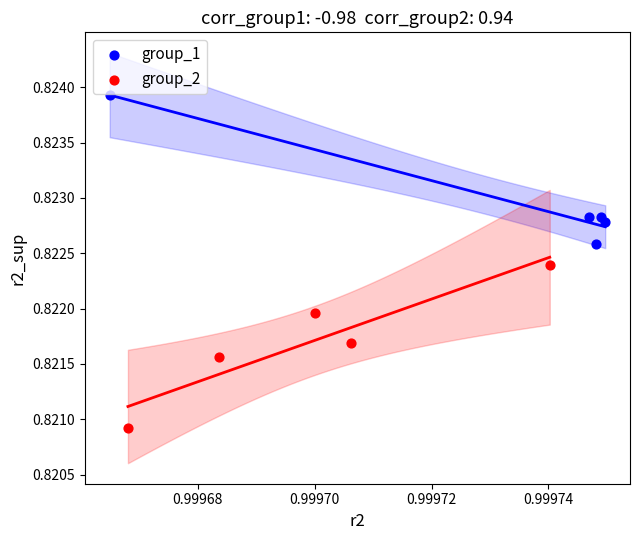

Which series reaches the minimum Y coordinate?

group_2